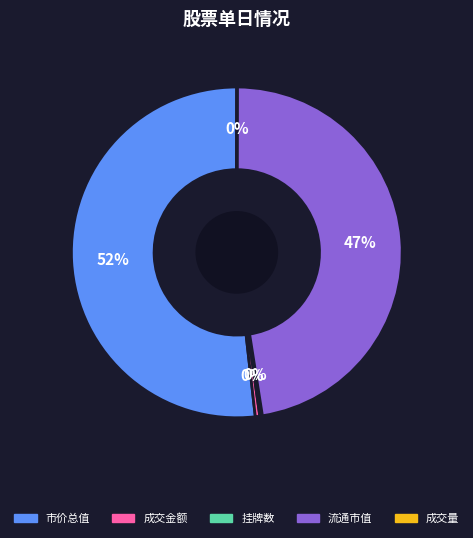

Does any single category account for the majority?

Yes